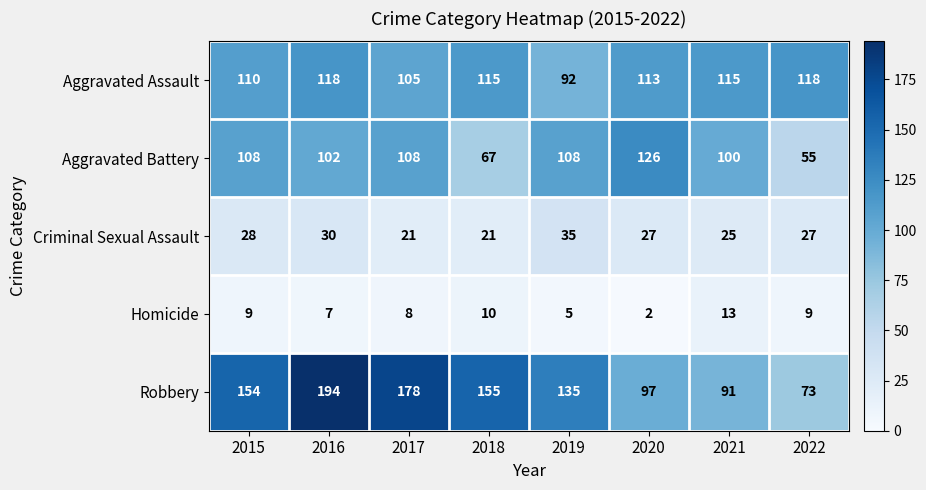

The value of Homicide at 2018 is 5. True or false?

False